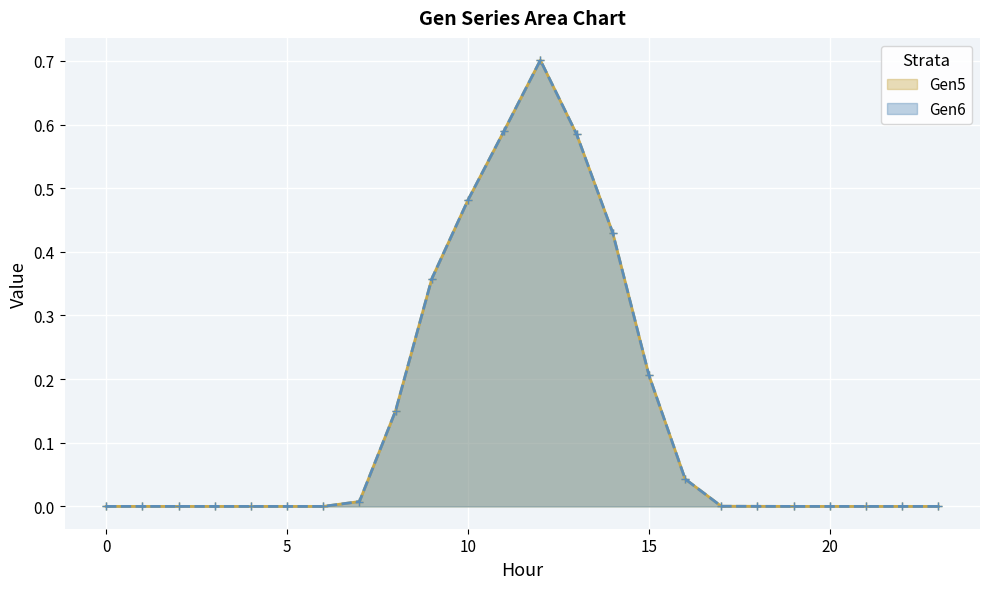

Reading right to left, extract all data points from this chart.

Gen5: 23=0.0	22=0.0	21=0.0	20=0.0	19=0.0	18=0.0	17=0.0	16=0.0	15=0.2	14=0.4	13=0.6	12=0.7	11=0.6	10=0.5	9=0.4	8=0.2	7=0.0	6=0.0	5=0.0	4=0.0	3=0.0	2=0.0	1=0.0	0=0.0
Gen6: 23=0.0	22=0.0	21=0.0	20=0.0	19=0.0	18=0.0	17=0.0	16=0.0	15=0.2	14=0.4	13=0.6	12=0.7	11=0.6	10=0.5	9=0.4	8=0.2	7=0.0	6=0.0	5=0.0	4=0.0	3=0.0	2=0.0	1=0.0	0=0.0